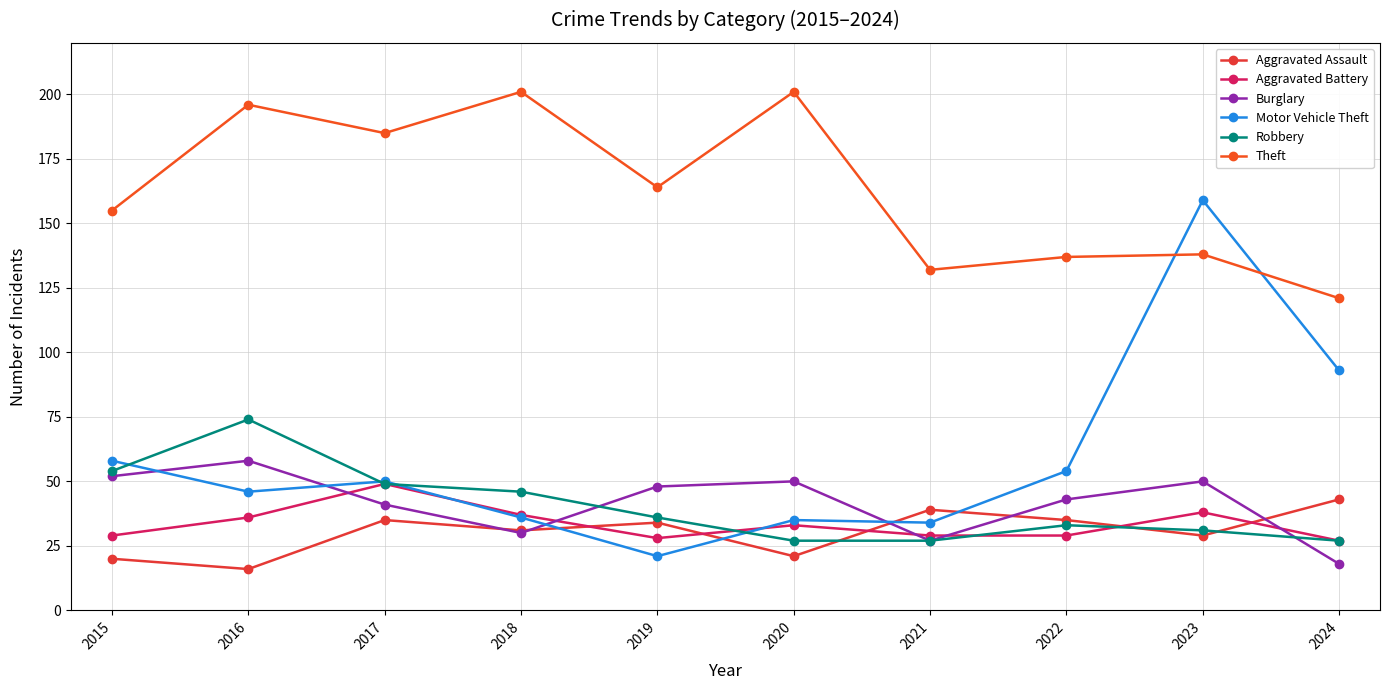

Is the value of Theft at 2015 greater than the value of Aggravated Battery at 2020?

Yes